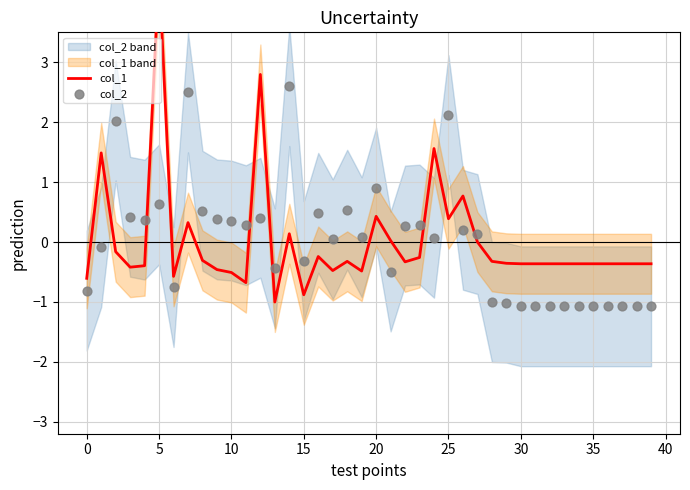

Which series has the widest spread of Y values?

col_1